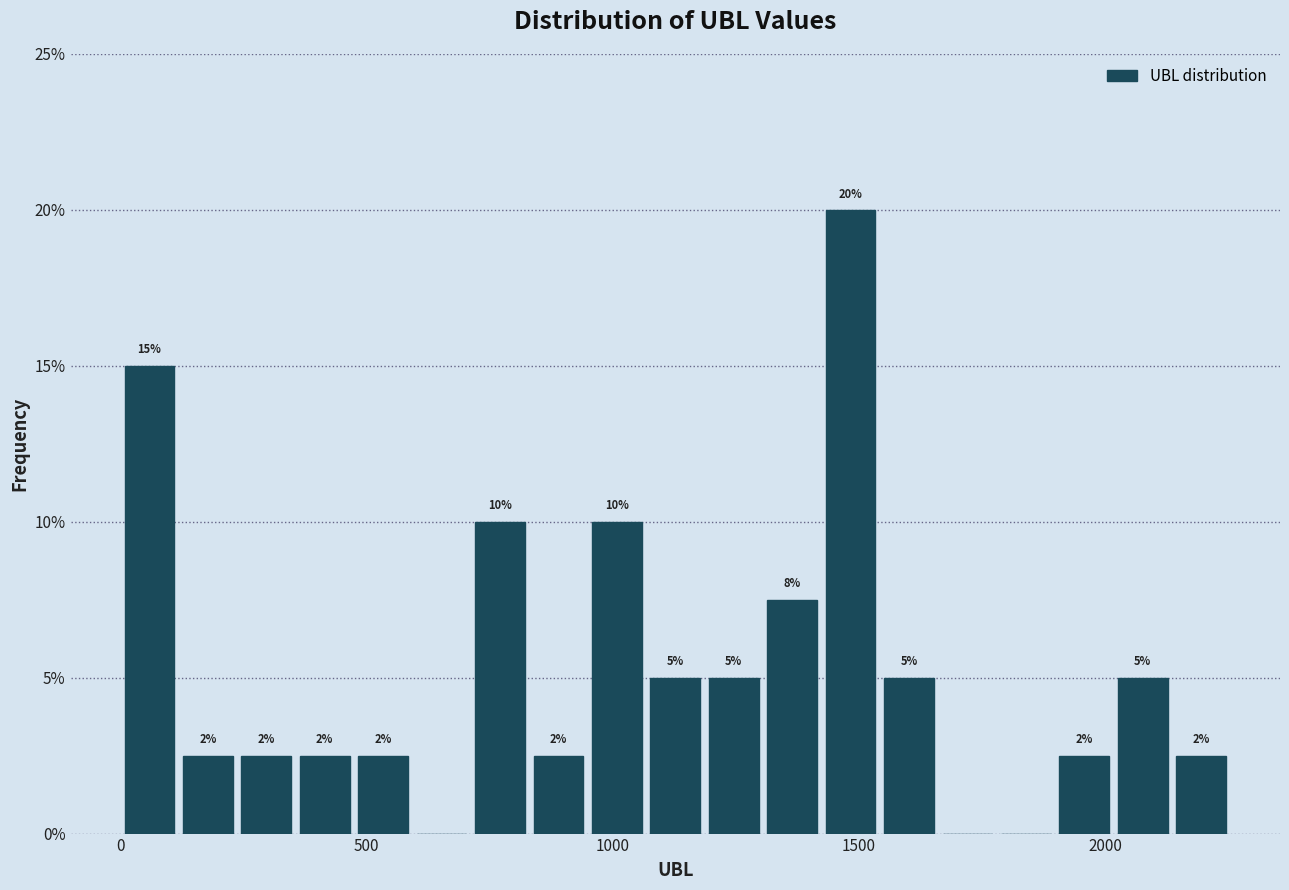

Around what value on the x-axis is the tallest bar? Give the approximate position of its centre, as read against the axis.

1500